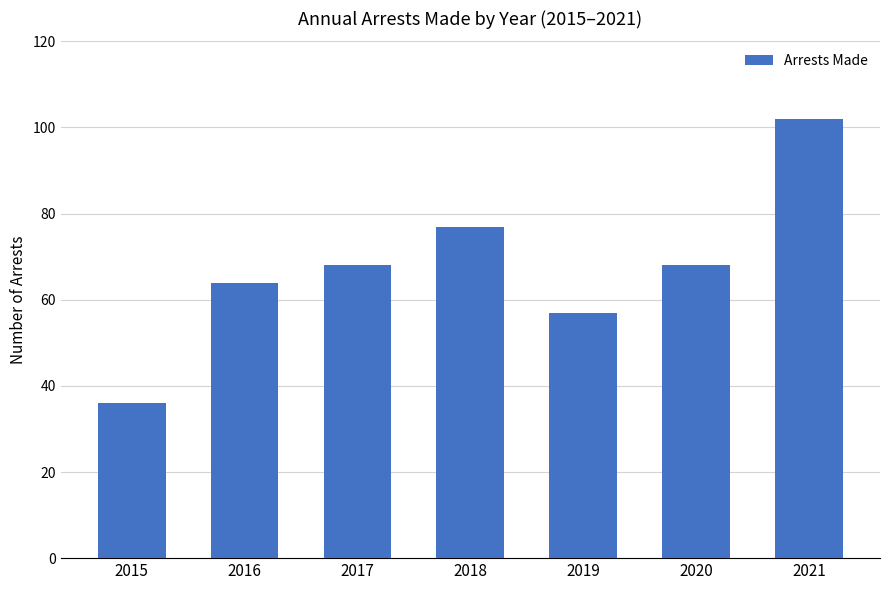

What is the ratio of the value at 2021 to the value at 2015?

2.8